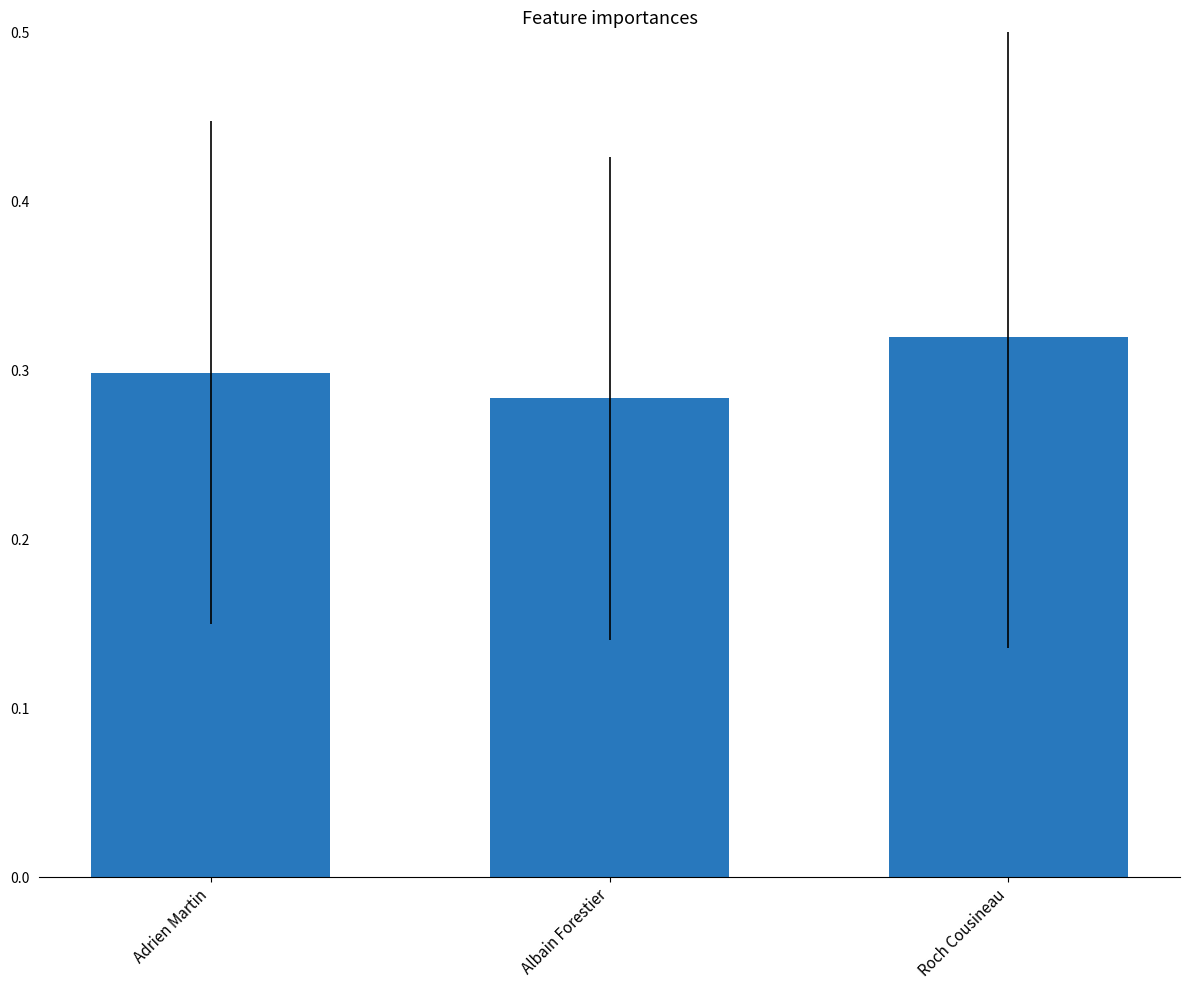

What is the sum of all values?

0.9